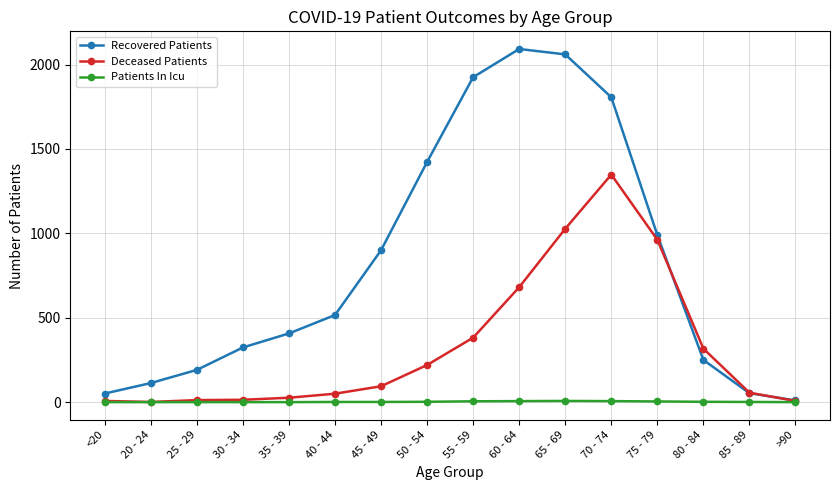

What is the maximum value shown in the chart?

2092